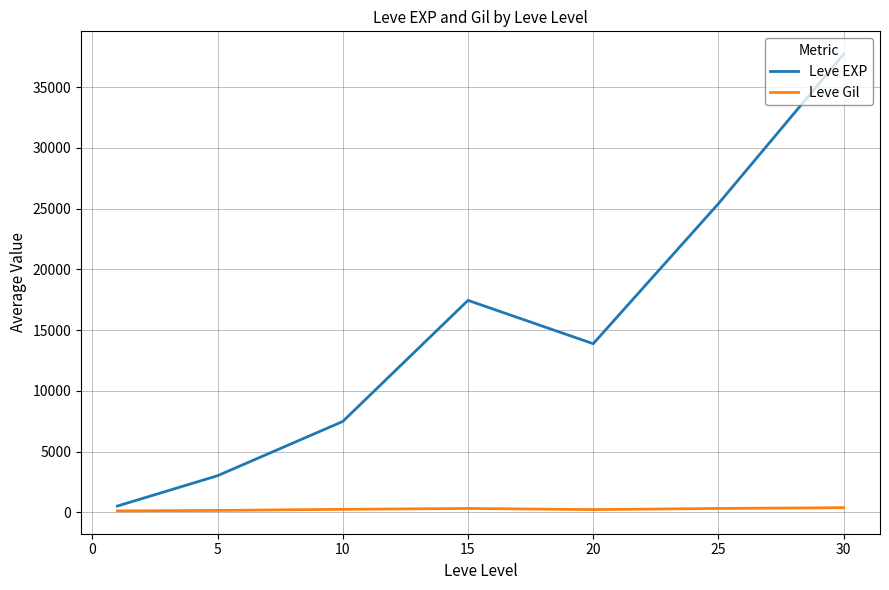

Rank the series by their average value, from lowest to highest.

Leve Gil, Leve EXP